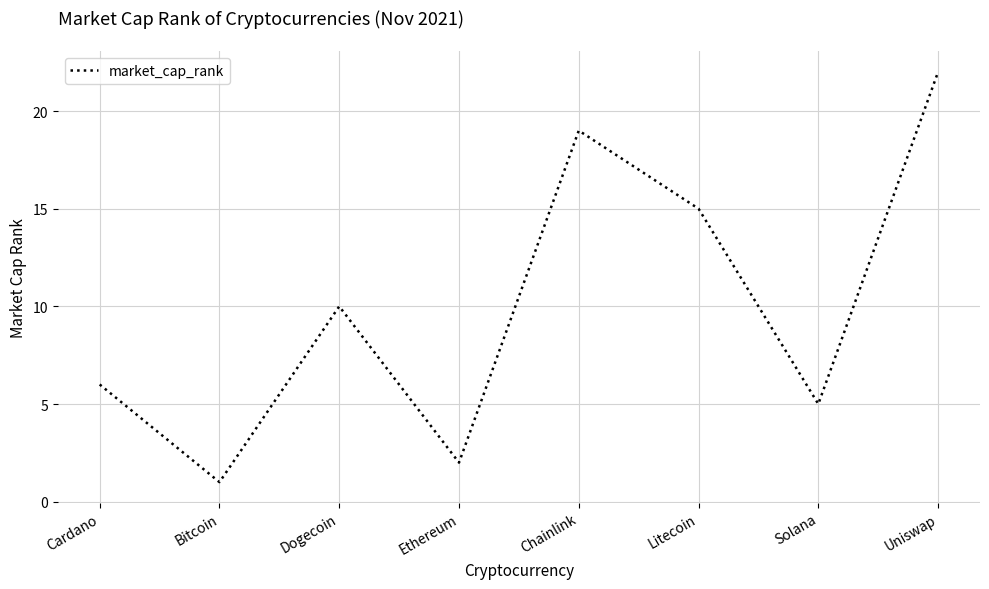

At which category does the data reach its first local valley?

Bitcoin